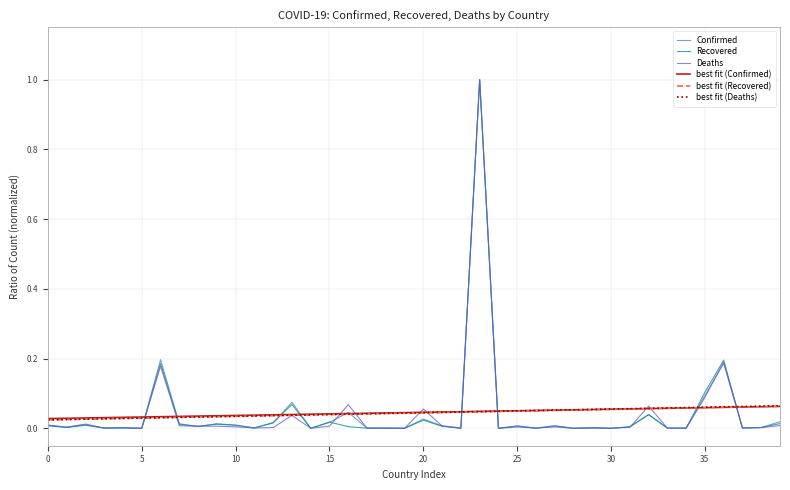

True or false: best fit (Recovered) and Recovered cross at least once.

True